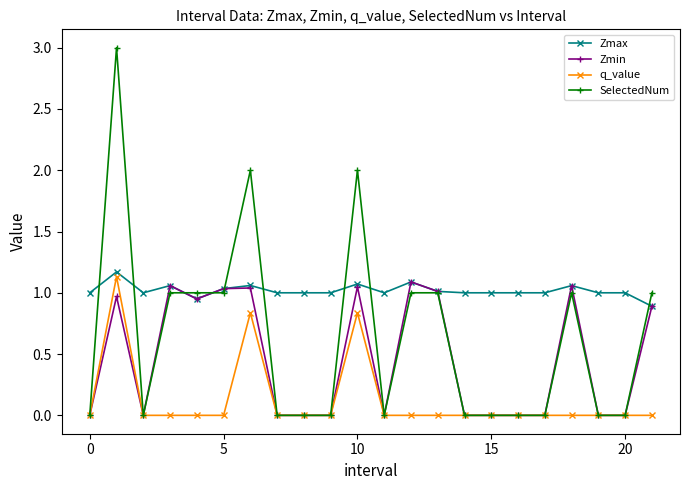

Which series has the largest range (max minus min)?

SelectedNum